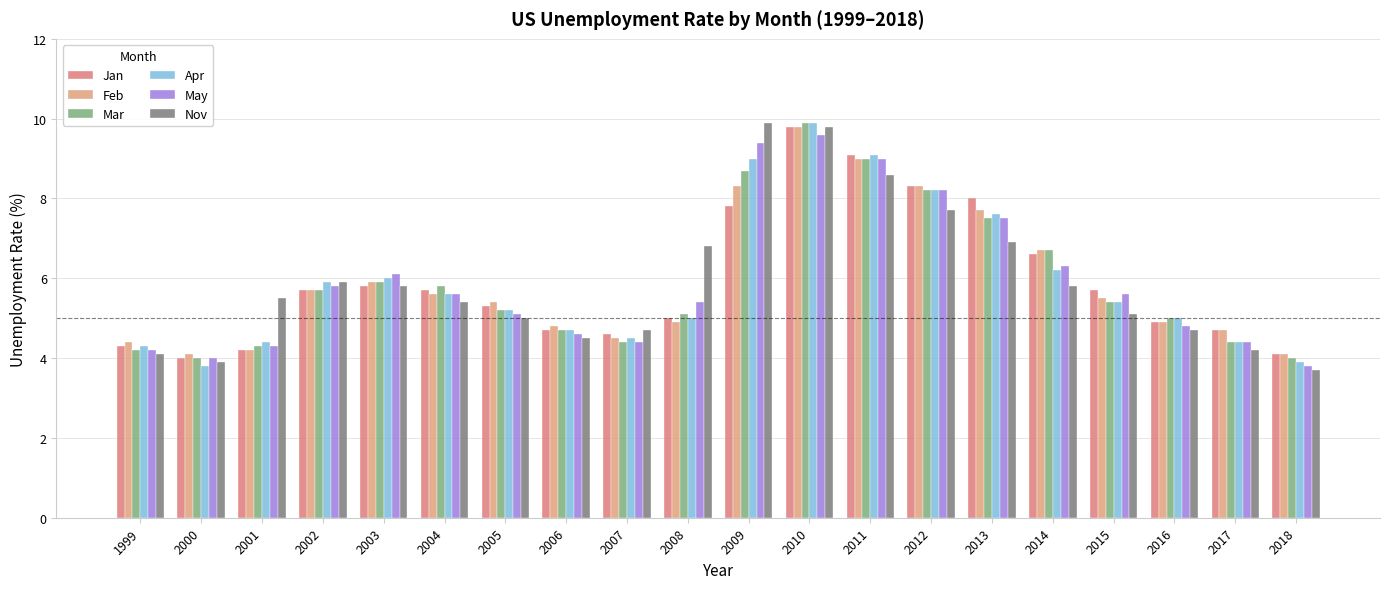

Reading left to right, what are all the values shown in this chart?

Jan: 4.3	4.0	4.2	5.7	5.8	5.7	5.3	4.7	4.6	5.0	7.8	9.8	9.1	8.3	8.0	6.6	5.7	4.9	4.7	4.1
Feb: 4.4	4.1	4.2	5.7	5.9	5.6	5.4	4.8	4.5	4.9	8.3	9.8	9.0	8.3	7.7	6.7	5.5	4.9	4.7	4.1
Mar: 4.2	4.0	4.3	5.7	5.9	5.8	5.2	4.7	4.4	5.1	8.7	9.9	9.0	8.2	7.5	6.7	5.4	5.0	4.4	4.0
Apr: 4.3	3.8	4.4	5.9	6.0	5.6	5.2	4.7	4.5	5.0	9.0	9.9	9.1	8.2	7.6	6.2	5.4	5.0	4.4	3.9
May: 4.2	4.0	4.3	5.8	6.1	5.6	5.1	4.6	4.4	5.4	9.4	9.6	9.0	8.2	7.5	6.3	5.6	4.8	4.4	3.8
Nov: 4.1	3.9	5.5	5.9	5.8	5.4	5.0	4.5	4.7	6.8	9.9	9.8	8.6	7.7	6.9	5.8	5.1	4.7	4.2	3.7